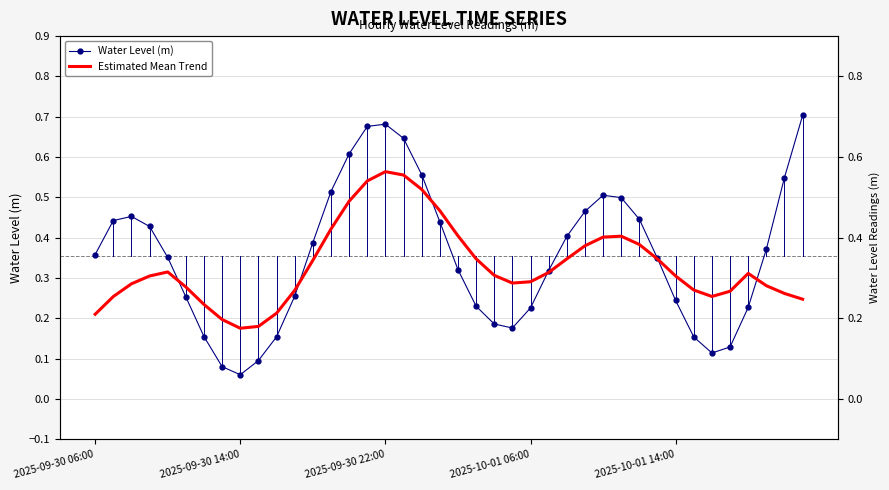

True or false: Estimated Mean Trend and Water Level (m) intersect in this chart.

True